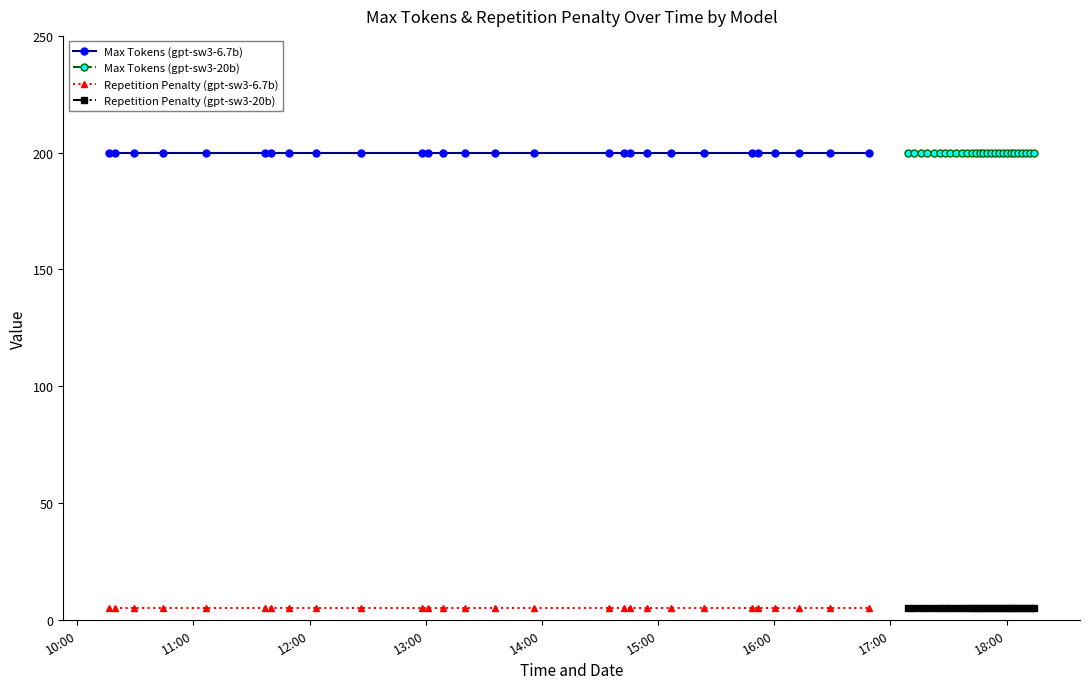

True or false: Max Tokens (gpt-sw3-6.7b) and Repetition Penalty (gpt-sw3-6.7b) cross at least once.

False